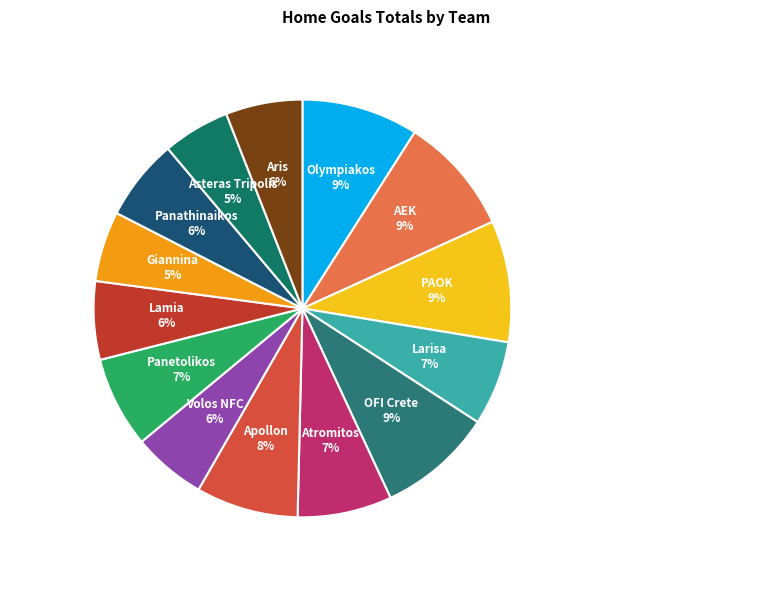

Count the number of slices in the pie.

14